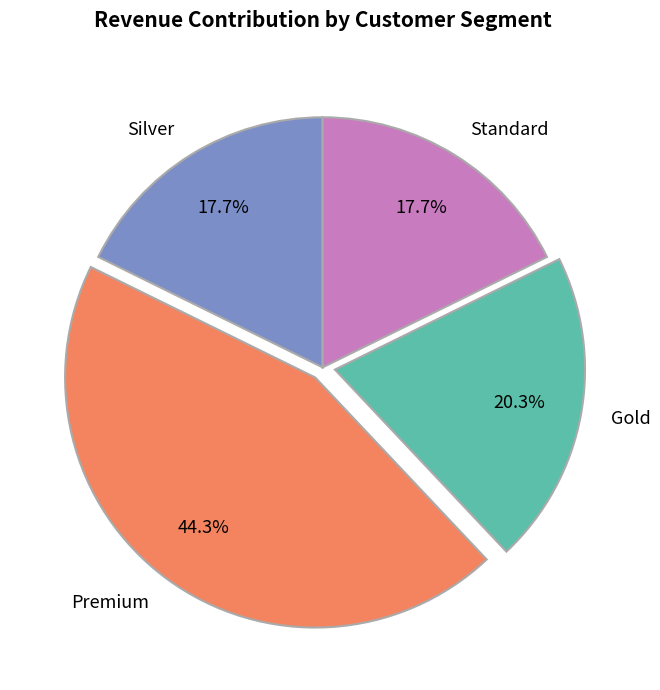

Which slice is the largest?

Premium